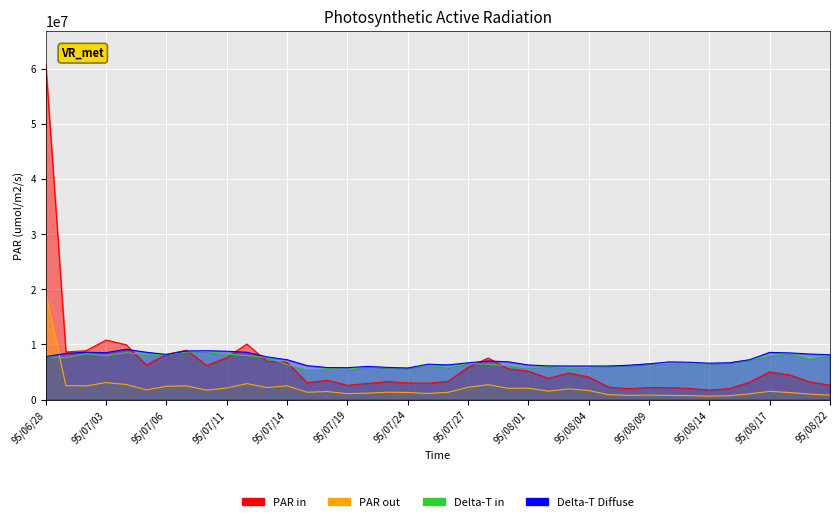

Reading right to left, what are all the values shown in this chart?

col_2: 2620200.0	3181340.0	4447980.0	5008320.0	3150300.0	1985100.0	1723470.0	2020240.0	2166070.0	2194290.0	1973730.0	2244900.0	4098260.0	4825290.0	3848890.0	5146560.0	5572610.0	7539020.0	5839450.0	3289750.0	2969070.0	3023410.0	3250640.0	2931040.0	2584630.0	3508220.0	3056510.0	6757780.0	6940100.0	10057500.0	7627560.0	6187280.0	8947050.0	8202250.0	6259220.0	9933280.0	10786760.0	8850560.0	8632100.0	60754760.0
col_1: 797000.0	995000.0	1269000.0	1498000.0	1043000.0	703000.0	615000.0	718000.0	760000.0	819000.0	757000.0	883000.0	1636000.0	1939000.0	1523000.0	2071000.0	2033000.0	2700000.0	2218000.0	1311000.0	1114000.0	1283000.0	1336000.0	1168000.0	1078000.0	1455000.0	1335000.0	2496000.0	2173000.0	2890000.0	2110000.0	1706000.0	2484000.0	2409000.0	1762000.0	2733000.0	3080000.0	2476000.0	2526000.0	19233000.0
col_6: 8134301.0	7365155.0	8390683.0	7971148.8	7155388.0	6665931.5	6502779.3	6479471.8	6549394.2	6479471.8	6199782.4	6059937.7	5850170.6	5687018.5	6013322.8	5710325.9	6129860.1	6409549.5	6549394.2	5826863.2	6223089.9	5710325.9	5756940.8	5966707.9	5477251.4	5593788.6	5360714.1	6316319.7	7598229.6	7971148.8	8250838.3	8716987.3	8623757.5	8134301.0	8110993.5	8507220.2	7947841.4	8297453.2	7574922.1	7784689.2
col_4: 8134301.0	8250838.3	8460605.3	8553835.1	7225310.3	6665931.5	6596009.1	6759161.3	6829083.6	6479471.8	6223089.9	6083245.2	6083245.2	6083245.2	6106552.6	6269704.8	6852391.1	6992235.8	6665931.5	6293012.2	6409549.5	5710325.9	5826863.2	6013322.8	5780248.3	5803555.7	6153167.5	7225310.3	7738074.3	8577142.6	8763602.2	8856832.0	8810217.1	8180915.9	8577142.6	9113214.0	8507220.2	8577142.6	8367375.5	7784689.2